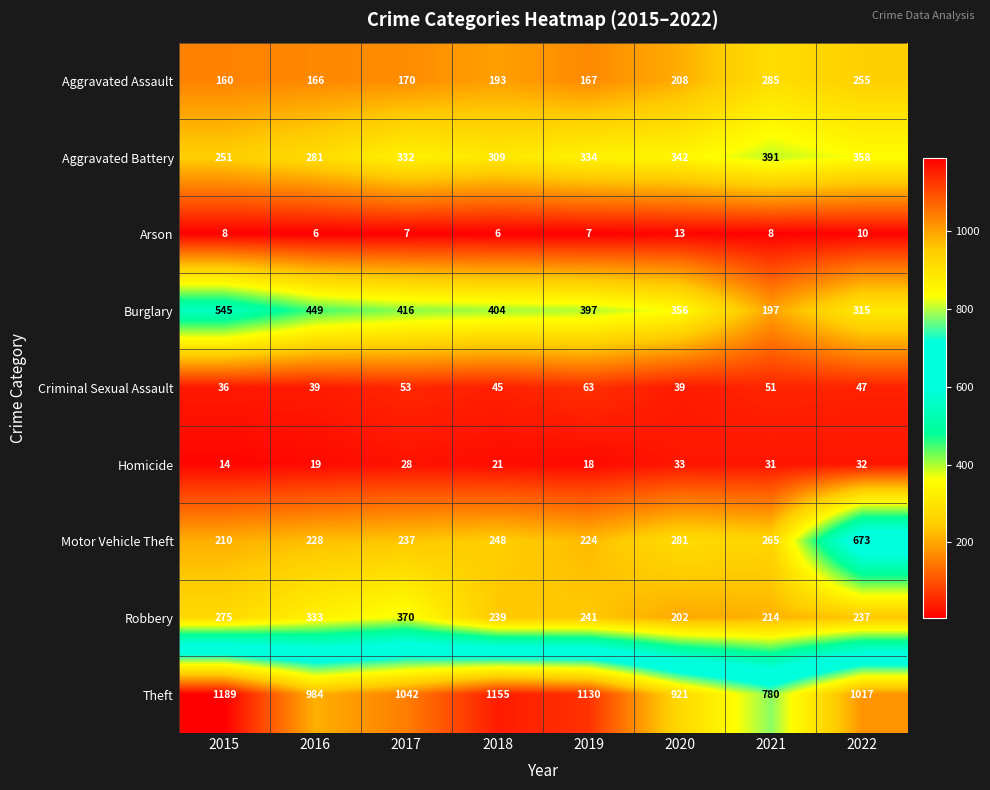

The value of Criminal Sexual Assault at 2022 is 68. True or false?

False